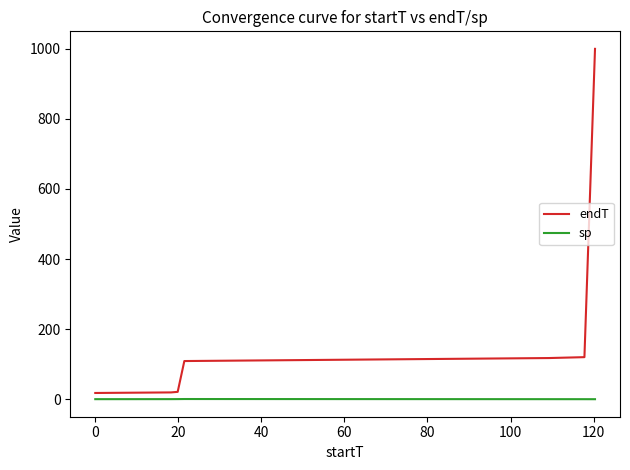

List the series in order of their peak value, highest first.

endT, sp